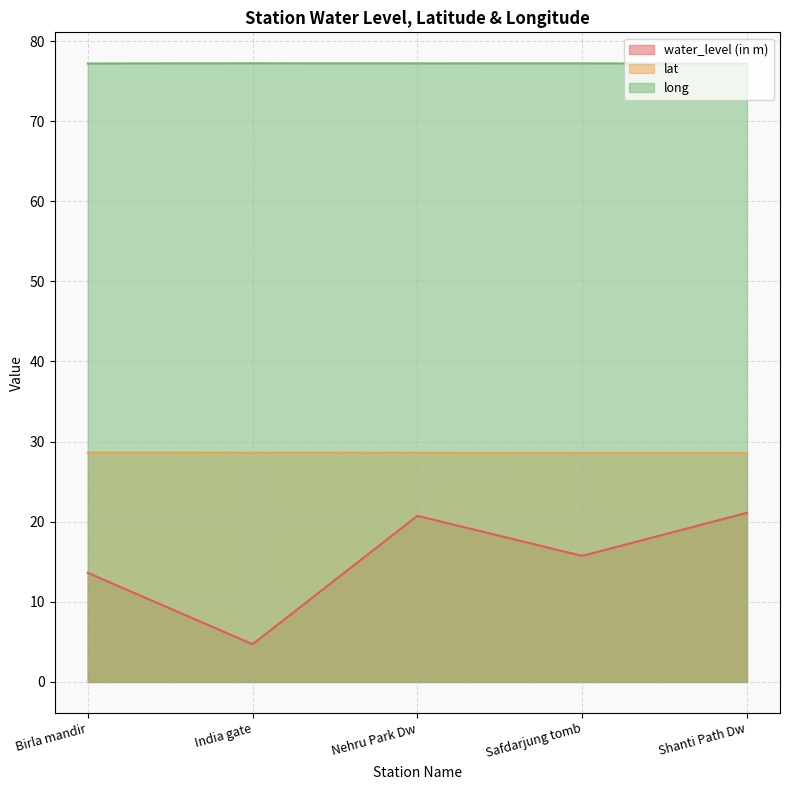

Reading right to left, what are all the values shown in this chart?

water_level (in m): 21.1	15.7	20.7	4.7	13.6
lat: 28.6	28.6	28.6	28.6	28.6
long: 77.2	77.2	77.2	77.2	77.2